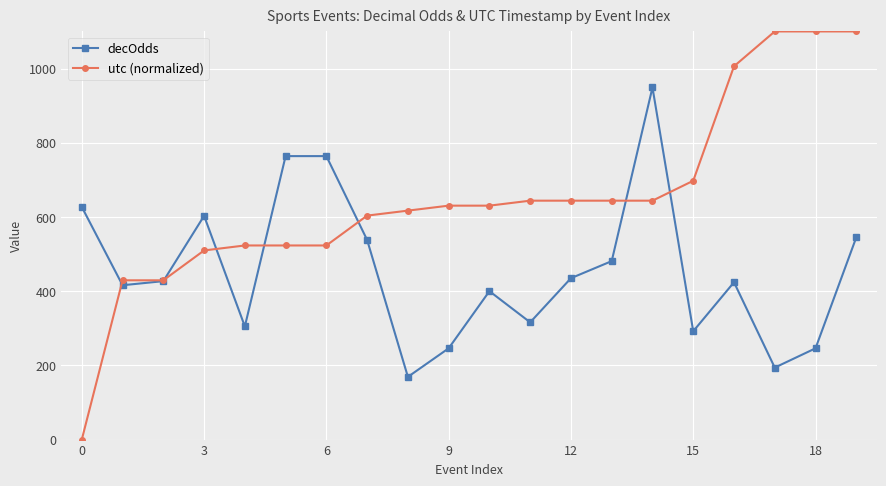

Which series has the largest total across all categories?

utc (normalized)